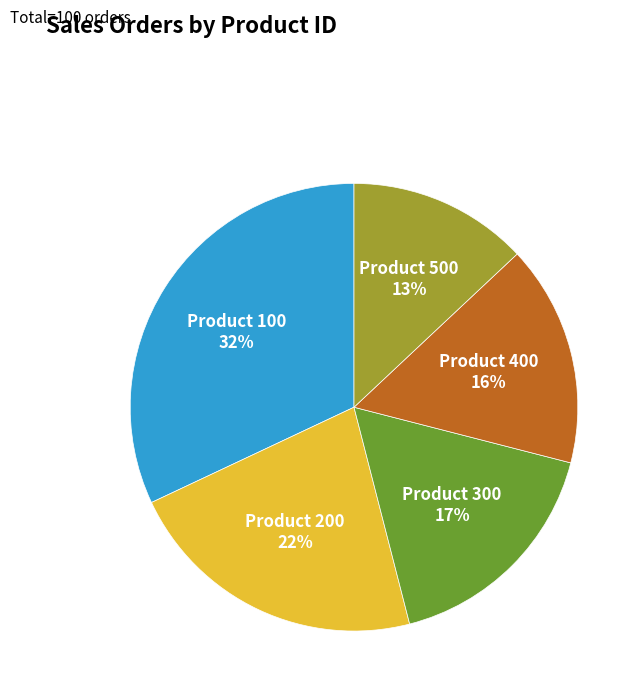

Is Product 200 the majority of the pie?

No